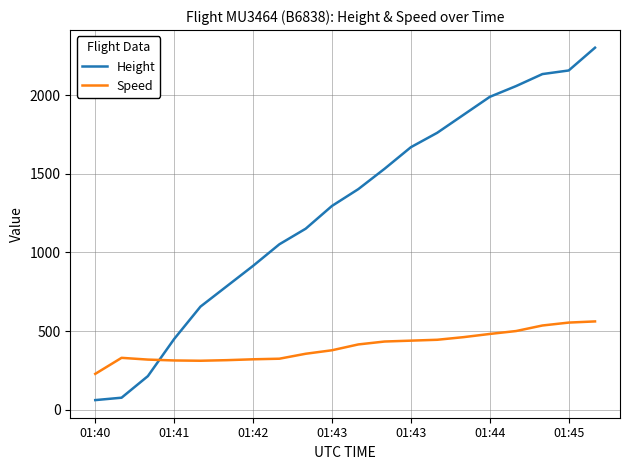

Rank the series by their average value, from highest to lowest.

Height, Speed